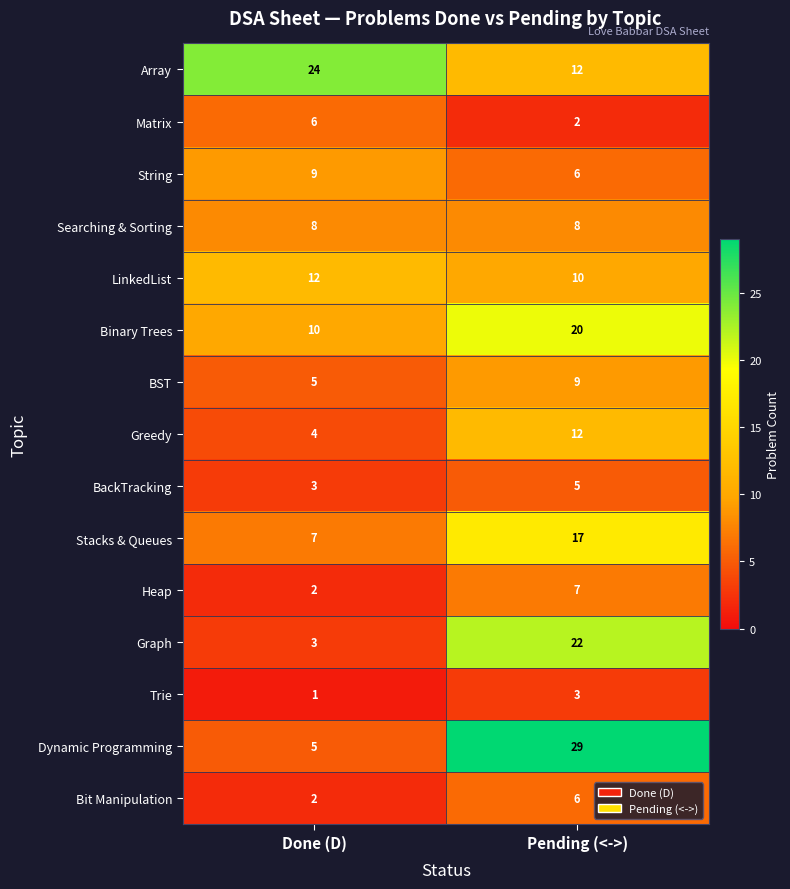

What is the difference between the maximum and minimum values in the Matrix series?

4